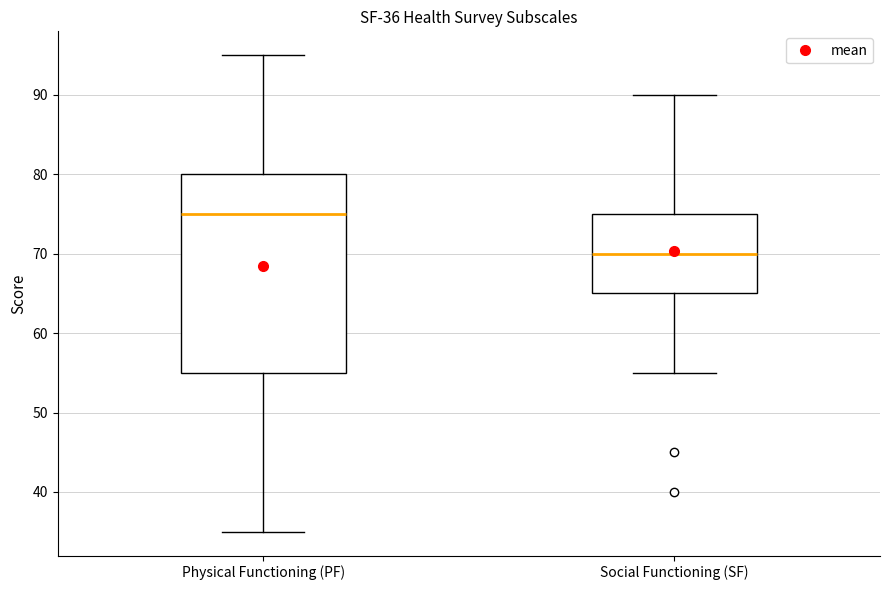

Which box's median line is the highest?

Physical Functioning (PF)